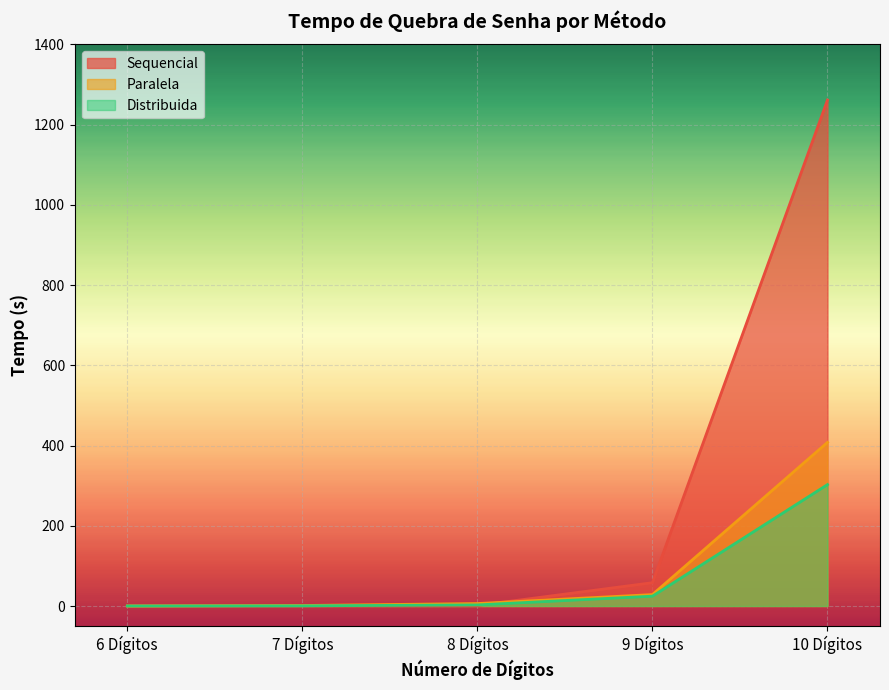

Reading left to right, transcribe all the data shown in this chart.

Sequencial: 6 Dígitos=0.1	7 Dígitos=0.8	8 Dígitos=1.3	9 Dígitos=58.1	10 Dígitos=1261.4
Paralela: 6 Dígitos=0.1	7 Dígitos=1.3	8 Dígitos=6.2	9 Dígitos=28.5	10 Dígitos=407.9
Distribuida: 6 Dígitos=0.1	7 Dígitos=0.4	8 Dígitos=2.7	9 Dígitos=24.5	10 Dígitos=302.6